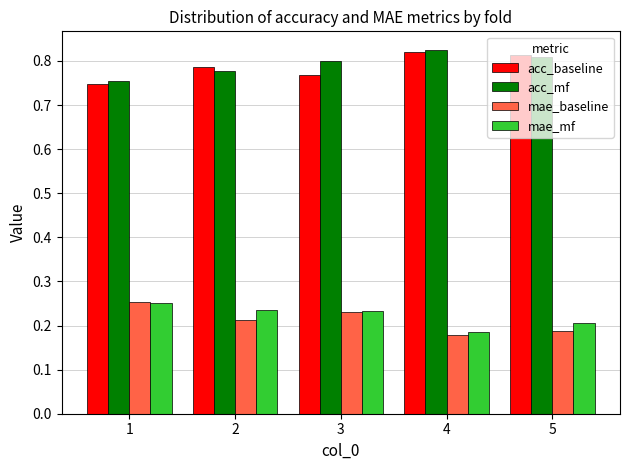

What is the difference between the highest and lowest values at 2?

0.6